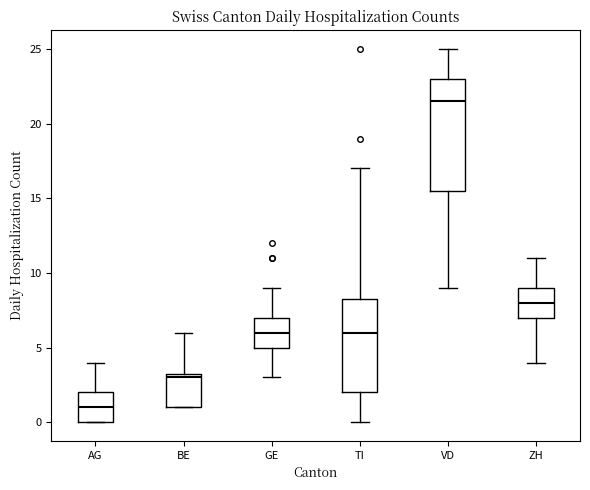

Which box is the tallest, from its lower edge to its upper edge?

VD